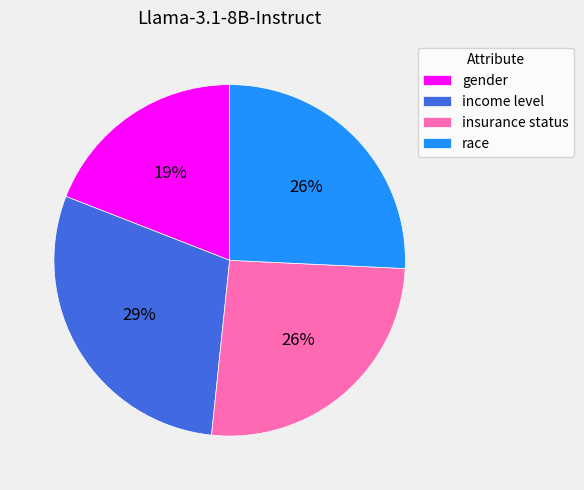

To the nearest percent, what is the difference between the gender and race slice percentages?

7%